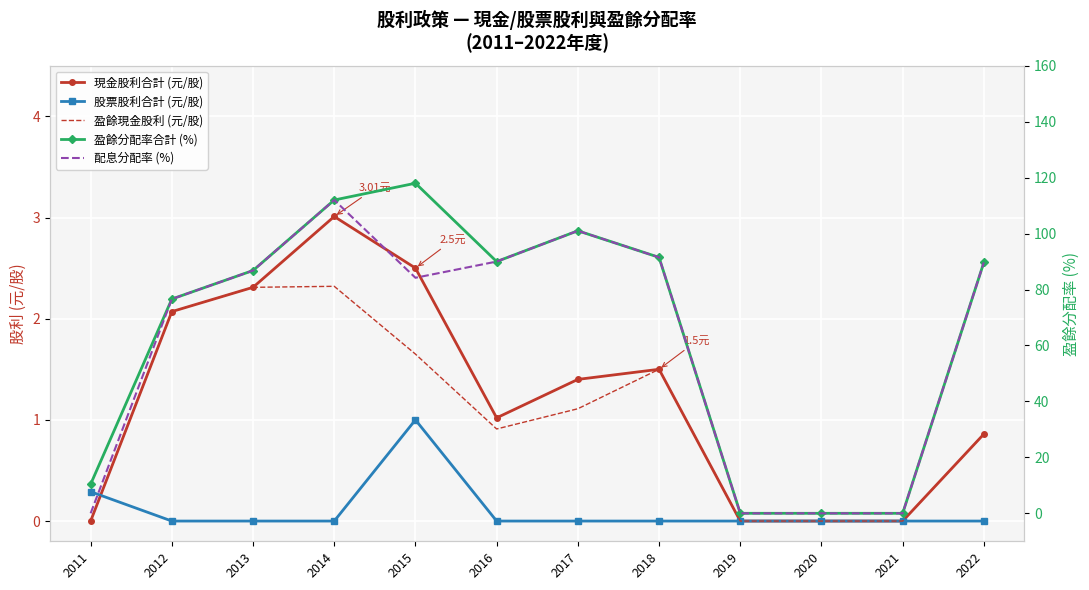

Is the value of 配息分配率 (%) at 2011 greater than the value of 股票股利合計 (元/股) at 2020?

No